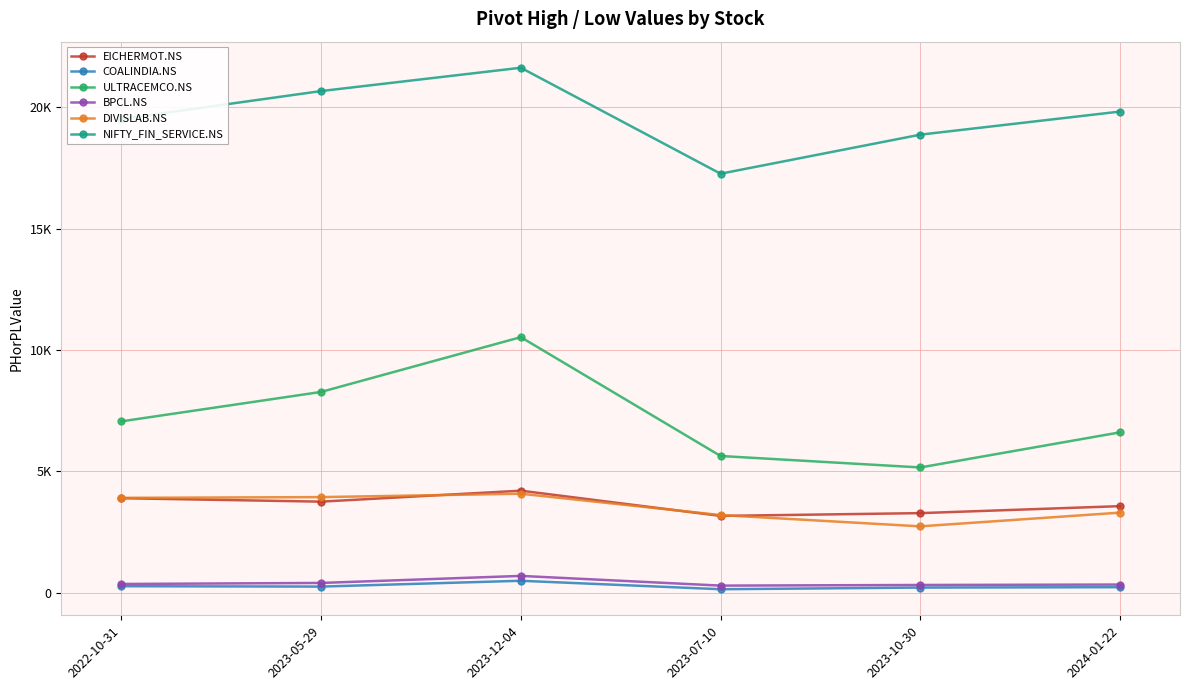

At which label does COALINDIA.NS reach its peak?

2023-12-04